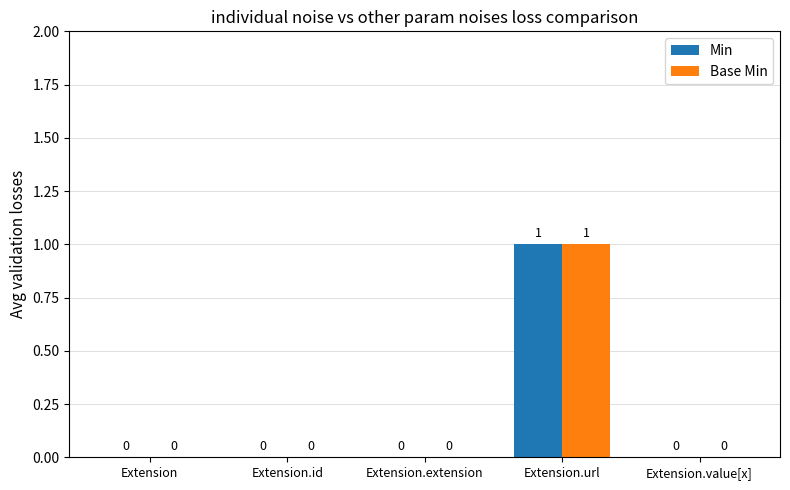

Is it true that Base Min equals 0 at Extension?

True